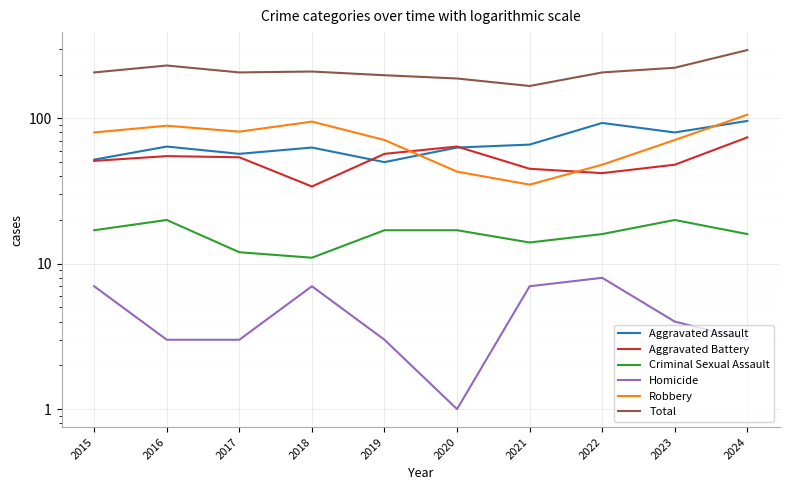

Which series has the largest total across all categories?

Total